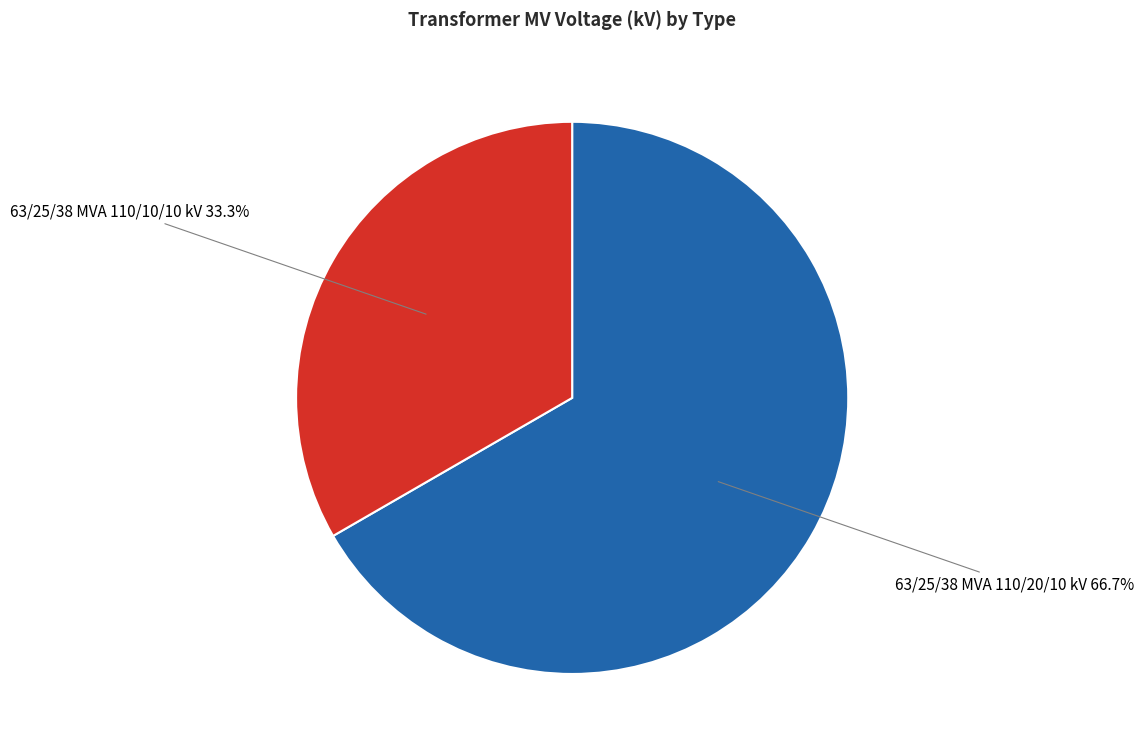

Is there a majority slice in this chart?

Yes